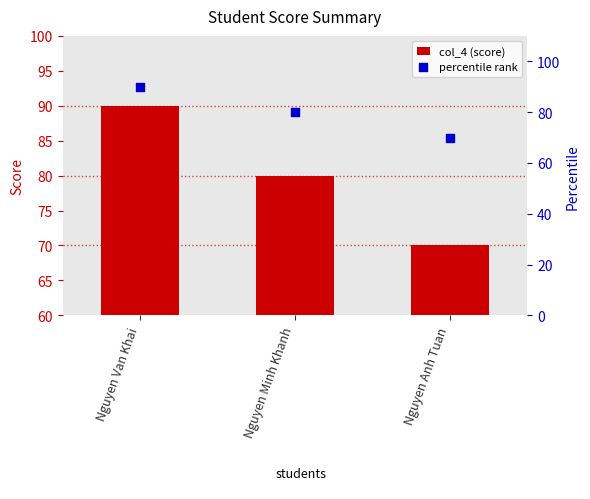

At which category is the sum across all series the highest?

Nguyen Van Khai